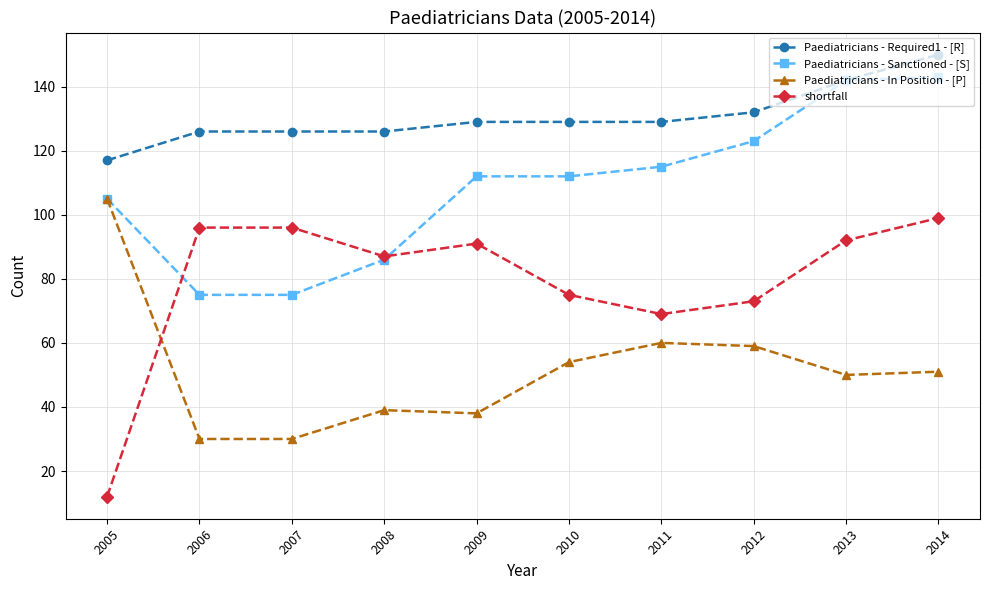

List the series in order of their overall mean, lowest first.

Paediatricians - In Position - [P], shortfall, Paediatricians - Sanctioned - [S], Paediatricians - Required1 - [R]